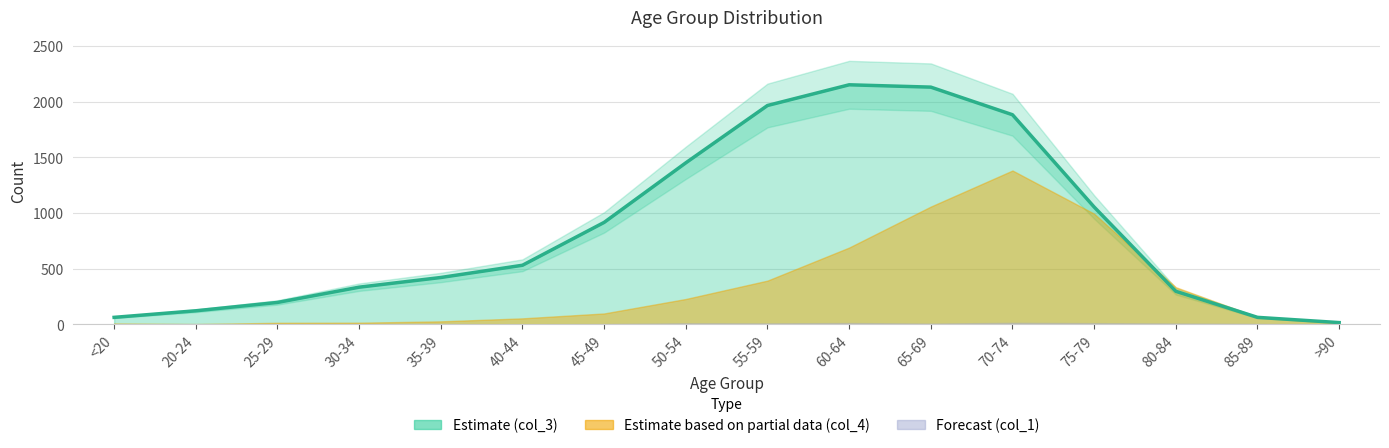

What is the sum of all col_3 values?

13581